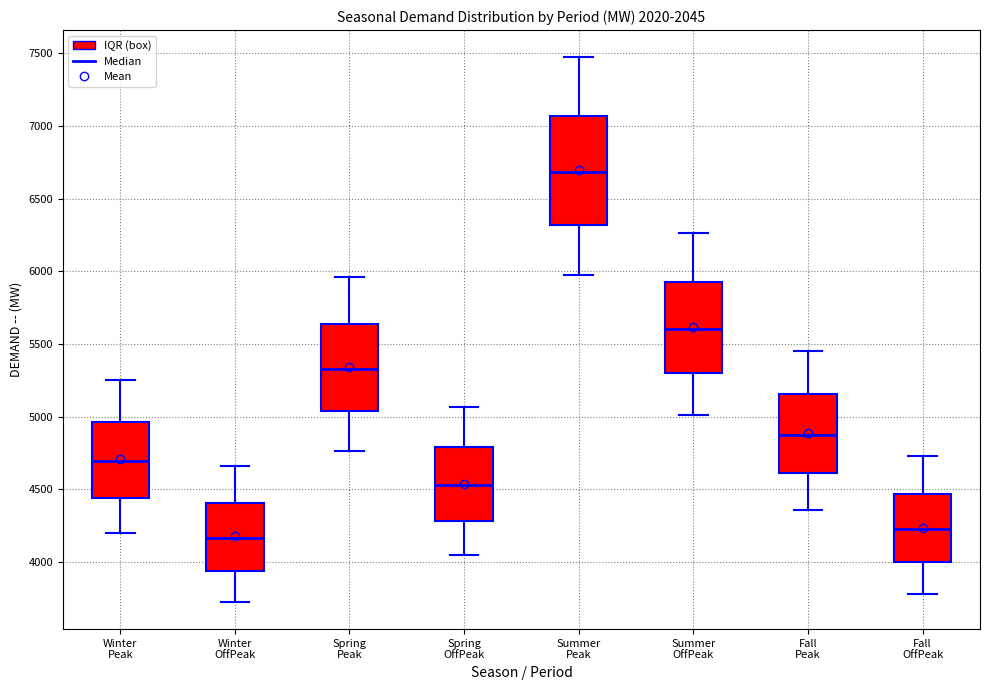

Reading left to right, transcribe this box plot: for each box, give where its median line is, the range the box spans, and where its two whiskers end, as read against the y-axis. The values are not printed on the chart, so give them approximately, as read against the axis.

Winter Peak: median 4700, box 4450 to 4950, whiskers 4200 to 5250
Winter OffPeak: median 4150, box 3950 to 4400, whiskers 3750 to 4650
Spring Peak: median 5350, box 5050 to 5650, whiskers 4750 to 5950
Spring OffPeak: median 4550, box 4300 to 4800, whiskers 4050 to 5050
Summer Peak: median 6700, box 6300 to 7050, whiskers 5950 to 7450
Summer OffPeak: median 5600, box 5300 to 5950, whiskers 5000 to 6250
Fall Peak: median 4900, box 4600 to 5150, whiskers 4350 to 5450
Fall OffPeak: median 4250, box 4000 to 4450, whiskers 3800 to 4750